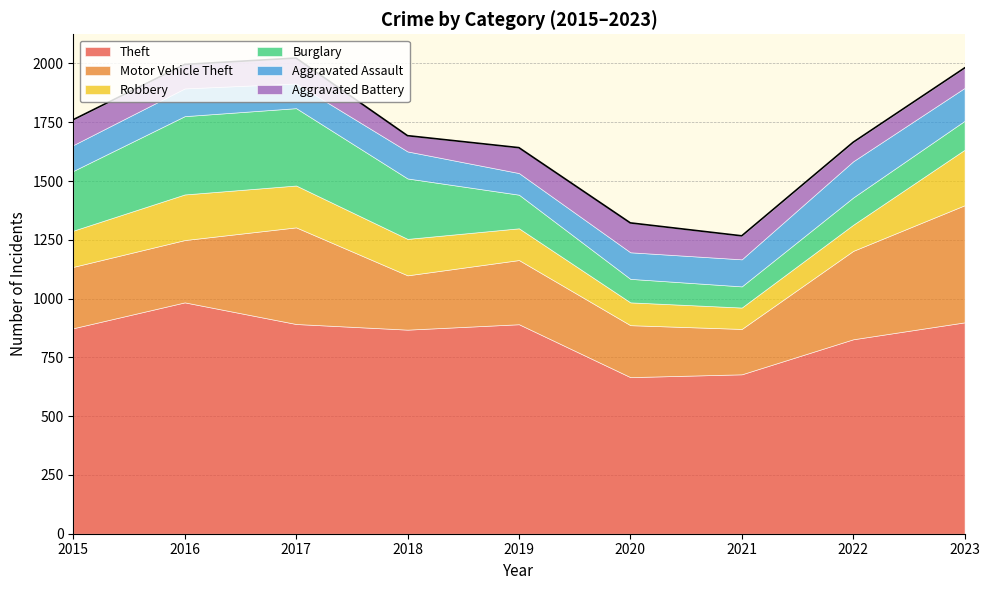

Which series has the widest spread of values?

Theft